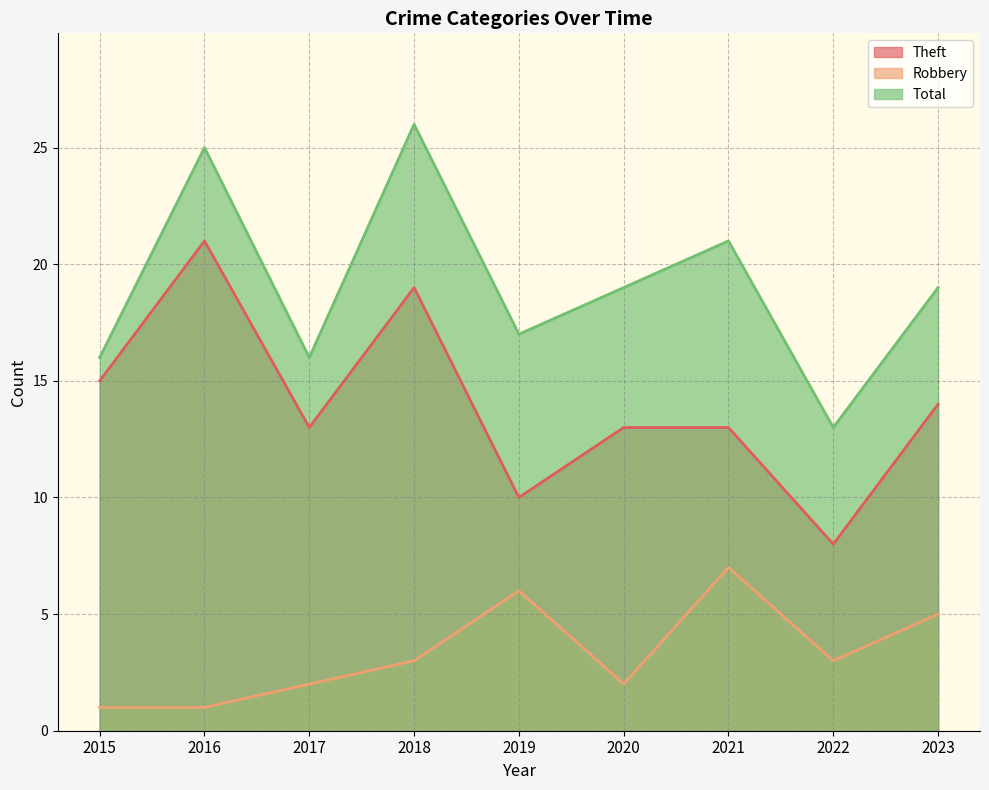

True or false: Robbery and Total intersect in this chart.

False